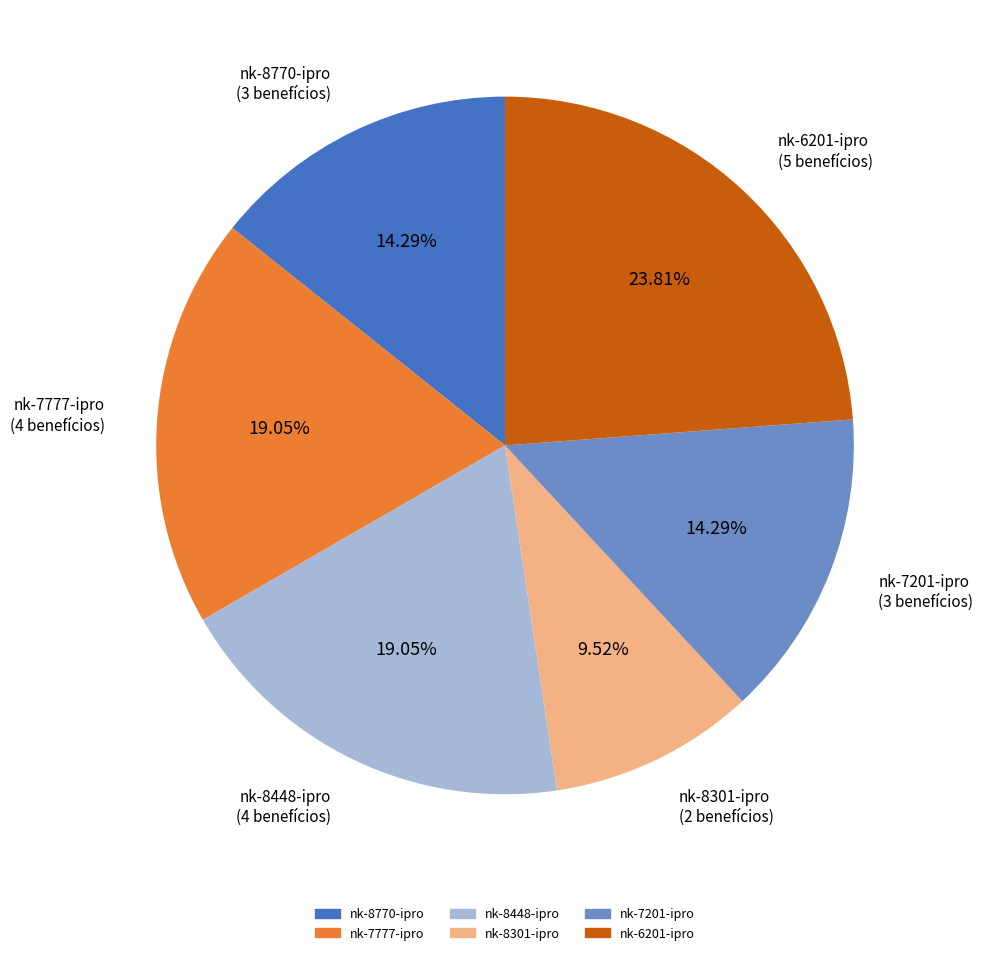

Does nk-6201-ipro account for over 50% of the chart?

No